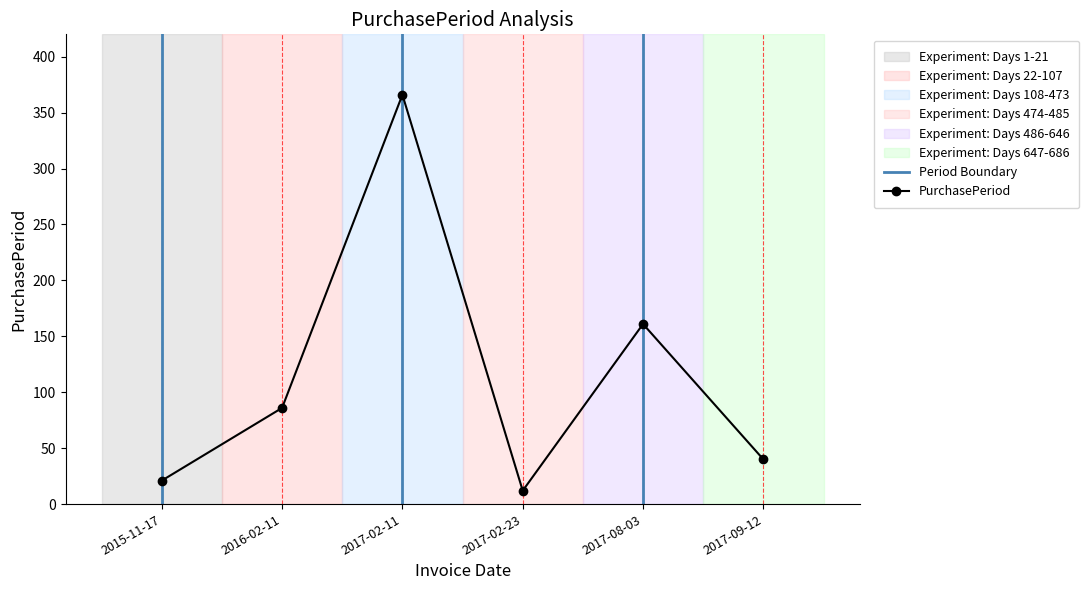

Reading left to right, list all the values displayed in this chart.

21	86	366	12	161	40